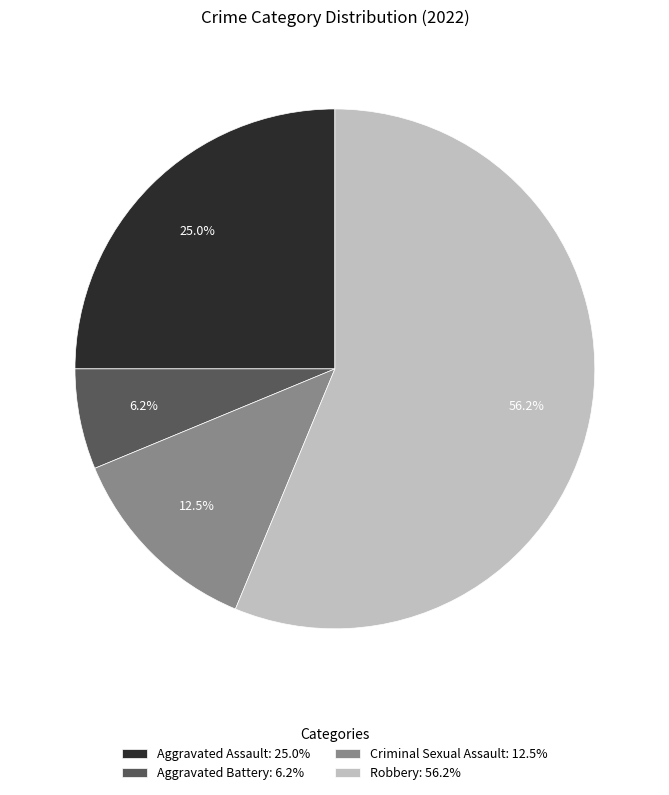

Rank the categories by value from lowest to highest.

Aggravated Battery, Criminal Sexual Assault, Aggravated Assault, Robbery